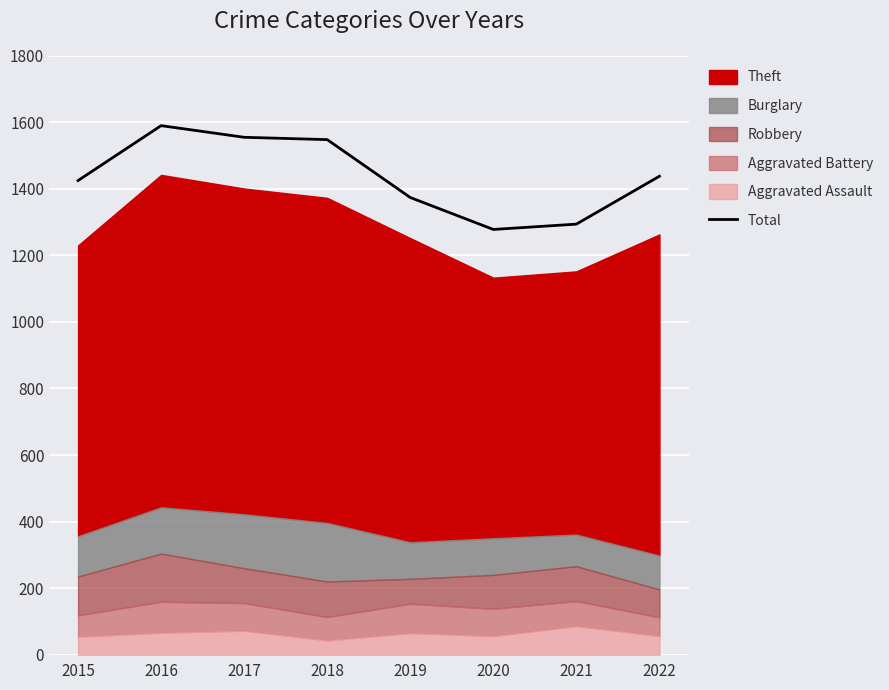

How many data points are above 1438?

3